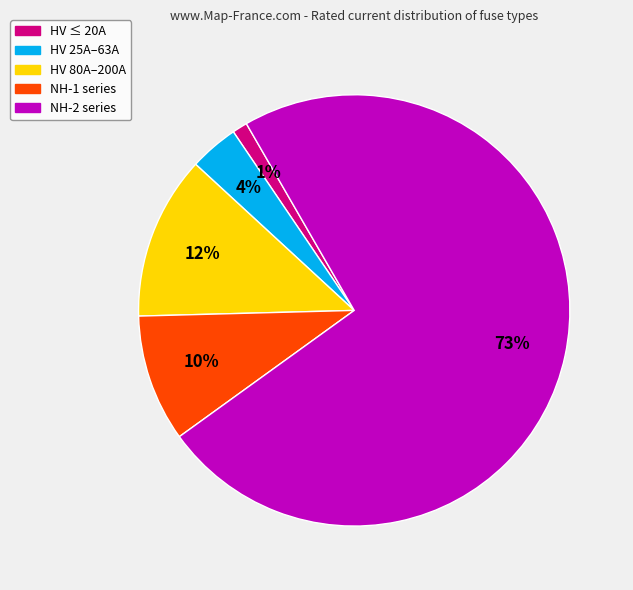

The HV 80A–200A slice represents 25% of the pie. True or false?

False